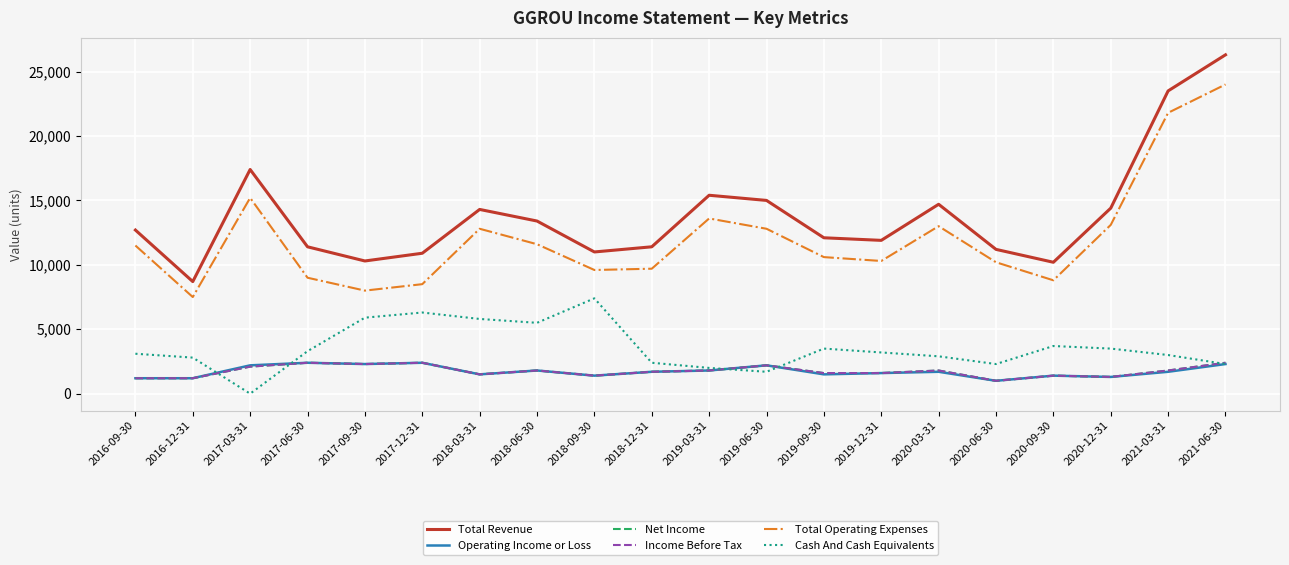

Which has a higher value, 2017-06-30 or 2018-06-30?

2018-06-30